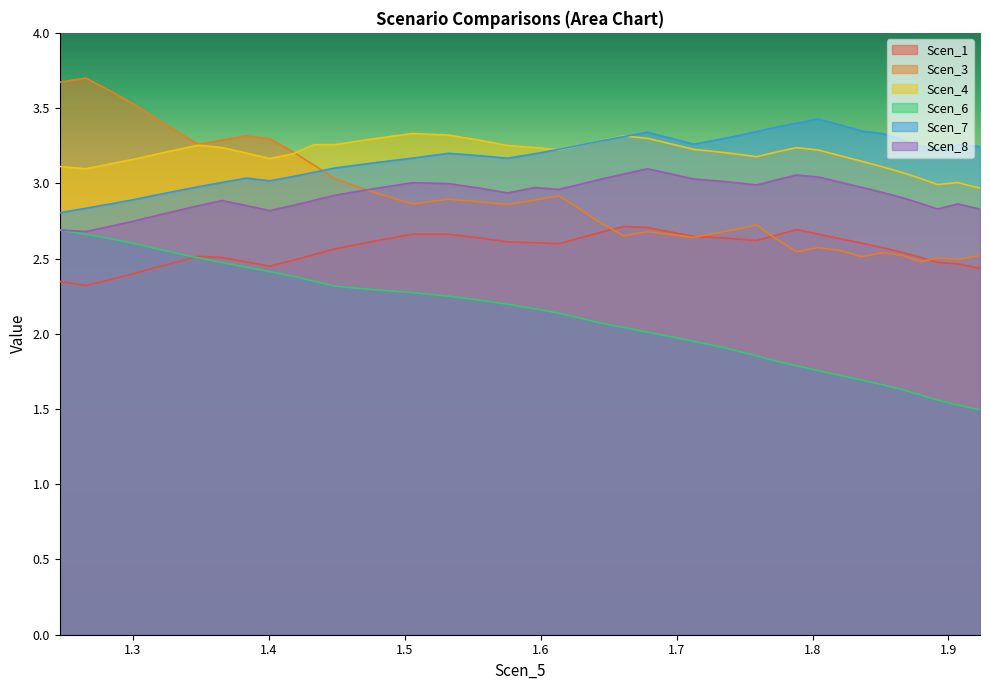

Which series has the widest spread of values?

Scen_3